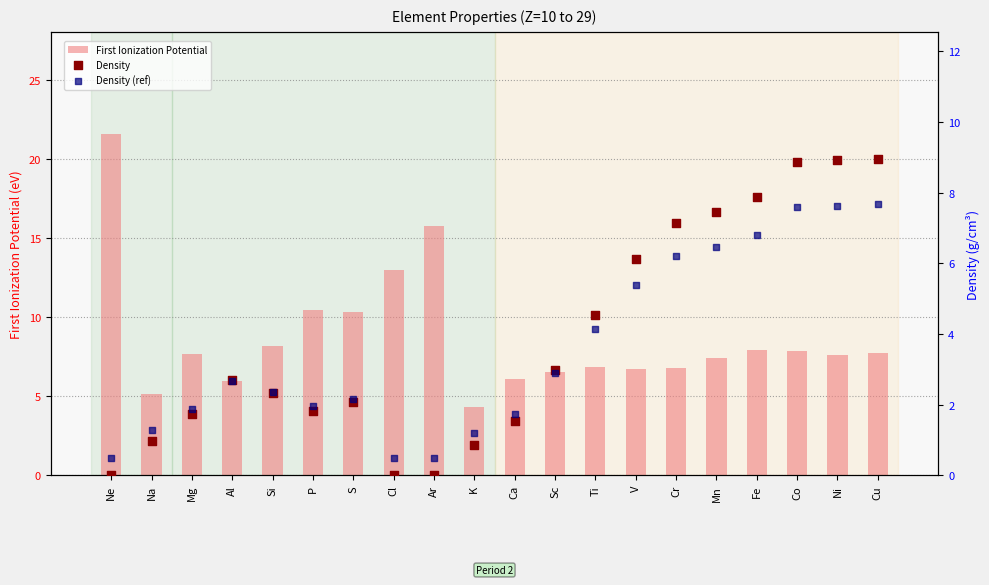

Which series has the widest spread of Y values?

First Ionization Potential